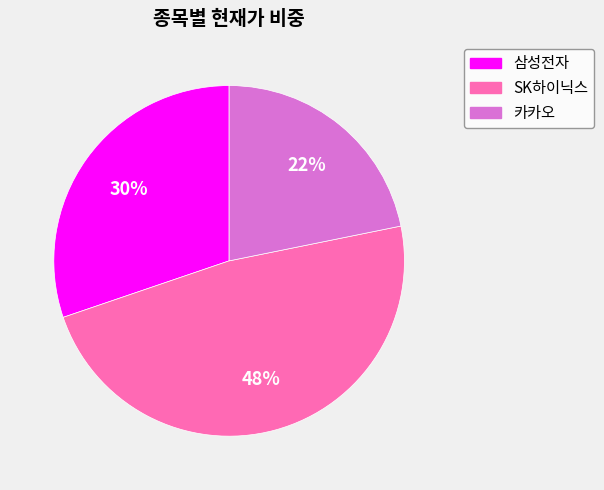

To the nearest percent, what is the average slice percentage?

33%